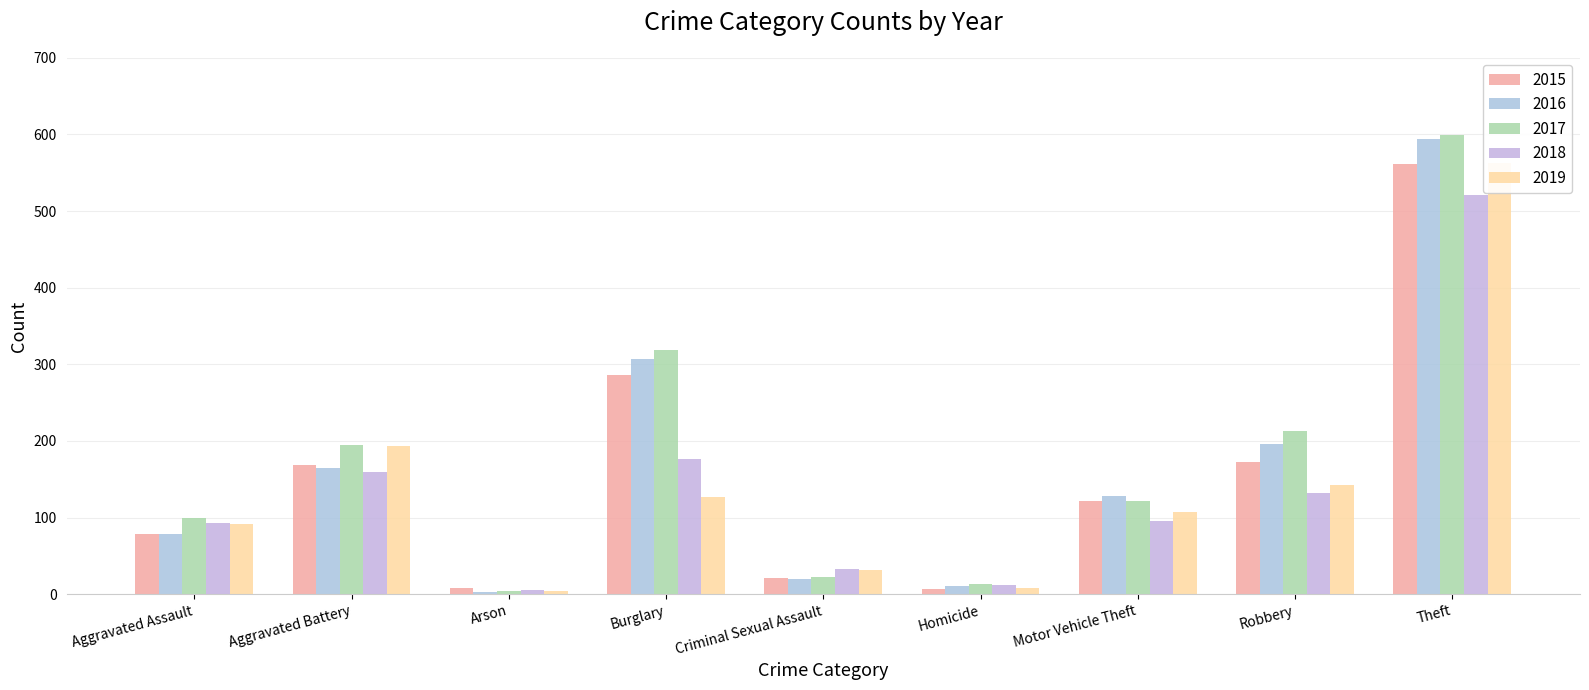

Between Robbery and Theft, which is larger?

Theft